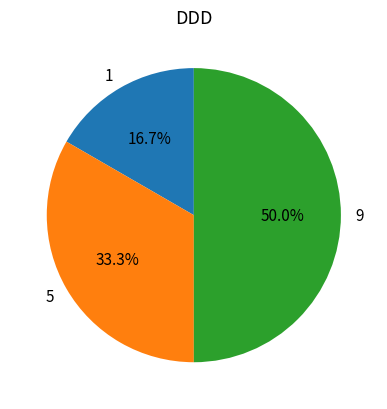

What is the total percentage of 5 and 9?

83.3%